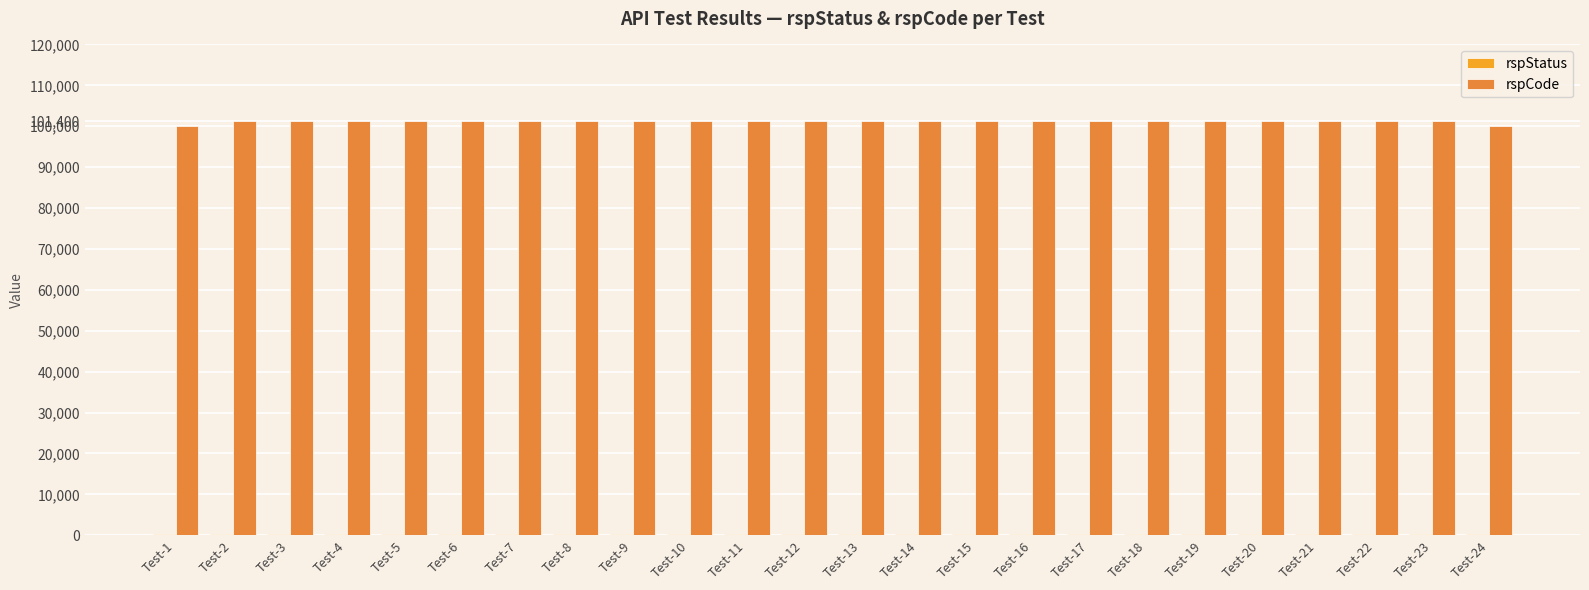

What is the highest value of the rspCode series?

101400